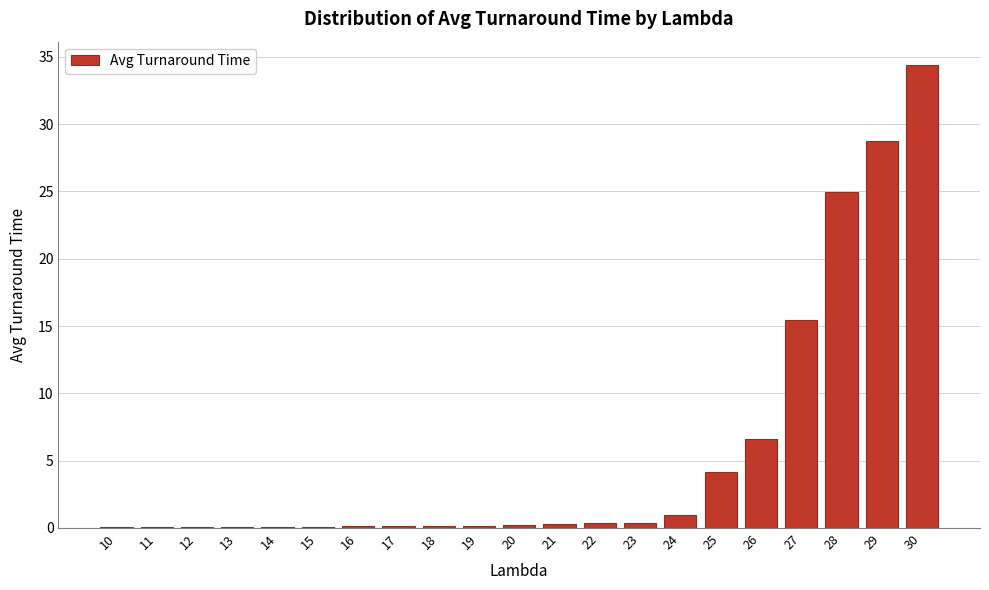

What is the sum of the values at 24 and 25?

5.1